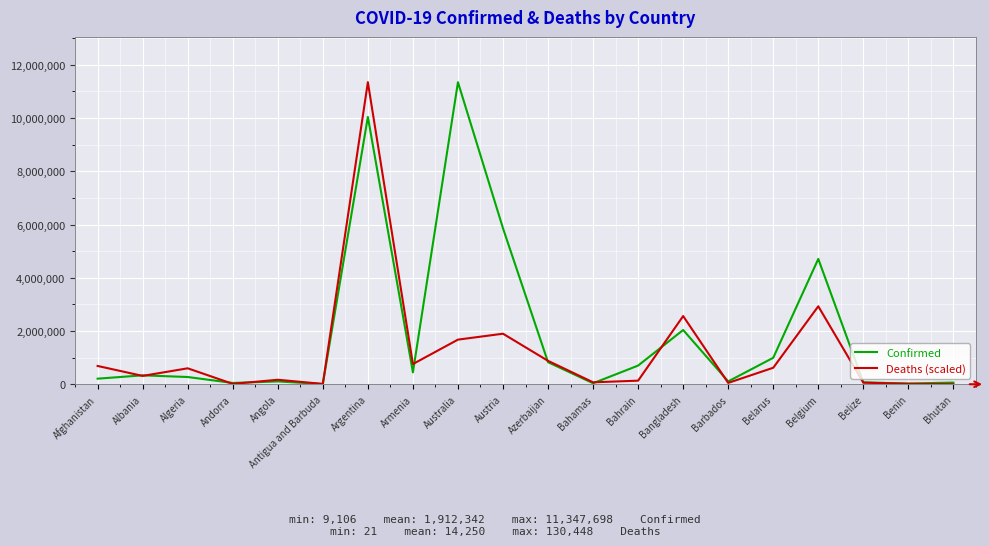

Rank the series by their average value, from lowest to highest.

Deaths (scaled), Confirmed